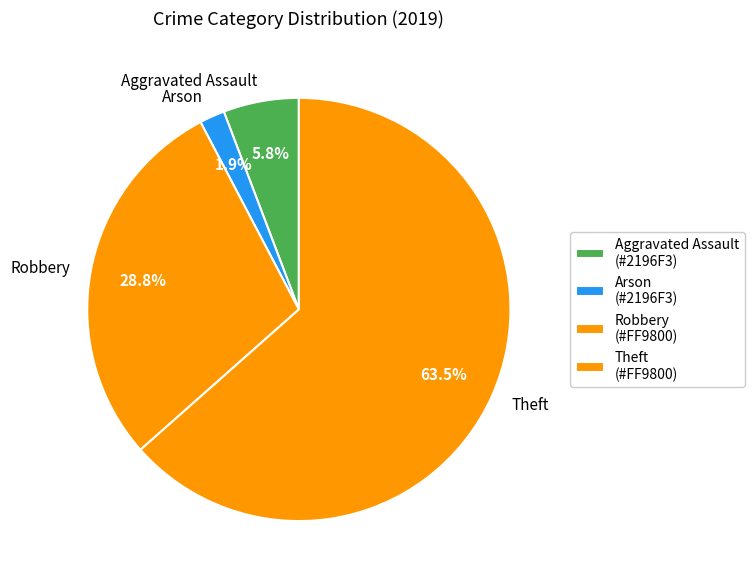

What percentage is the Robbery slice, to the nearest percent?

29%